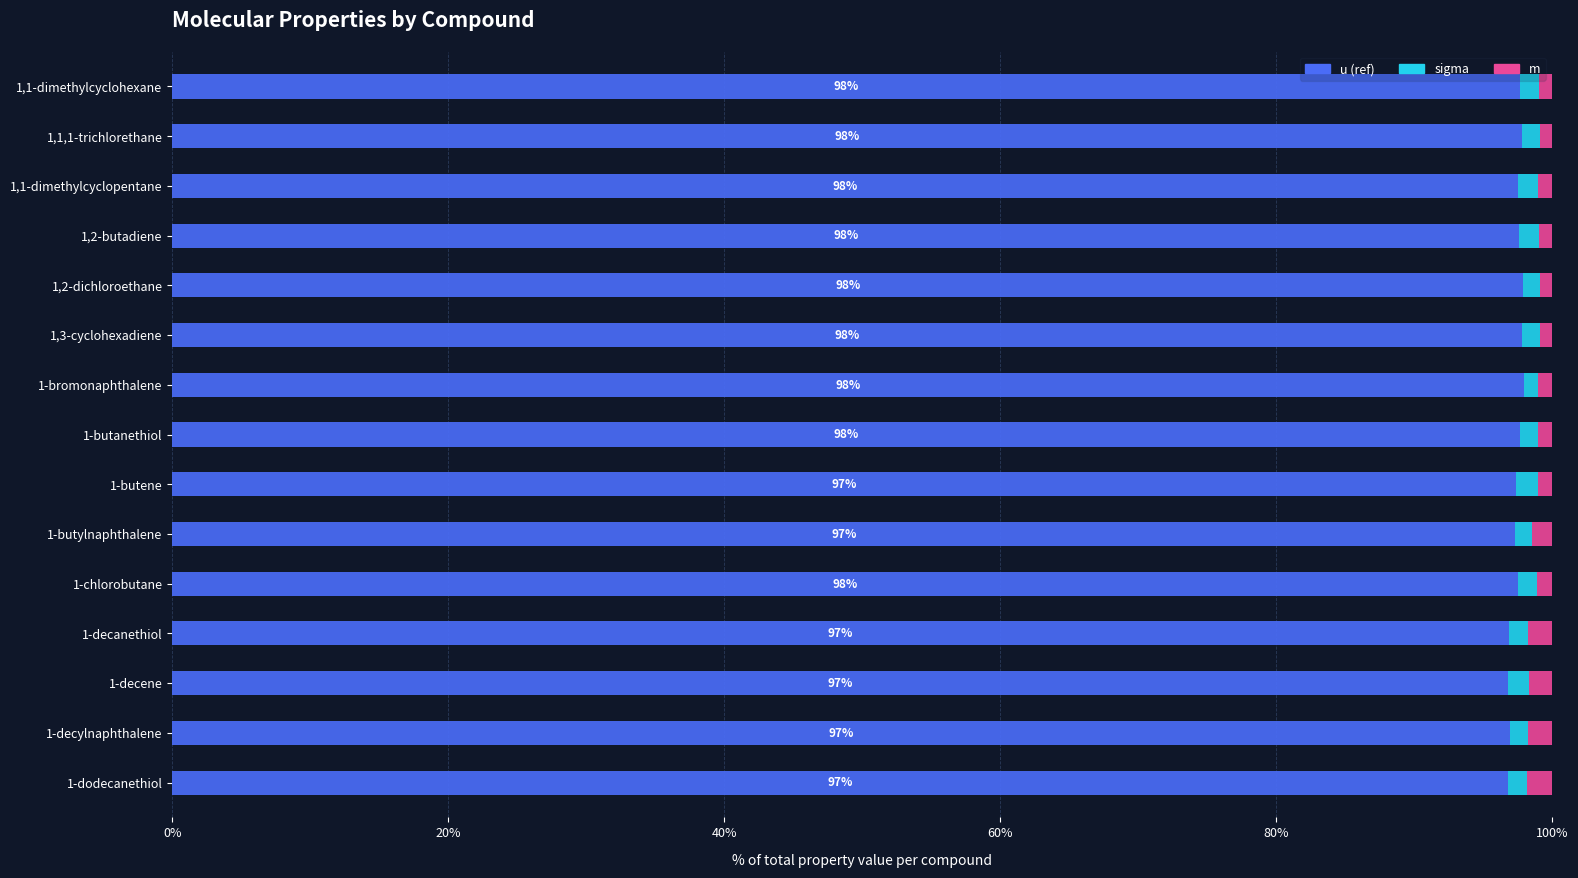

Is it true that u (ref) equals 129.7 at 1,2-butadiene?

False